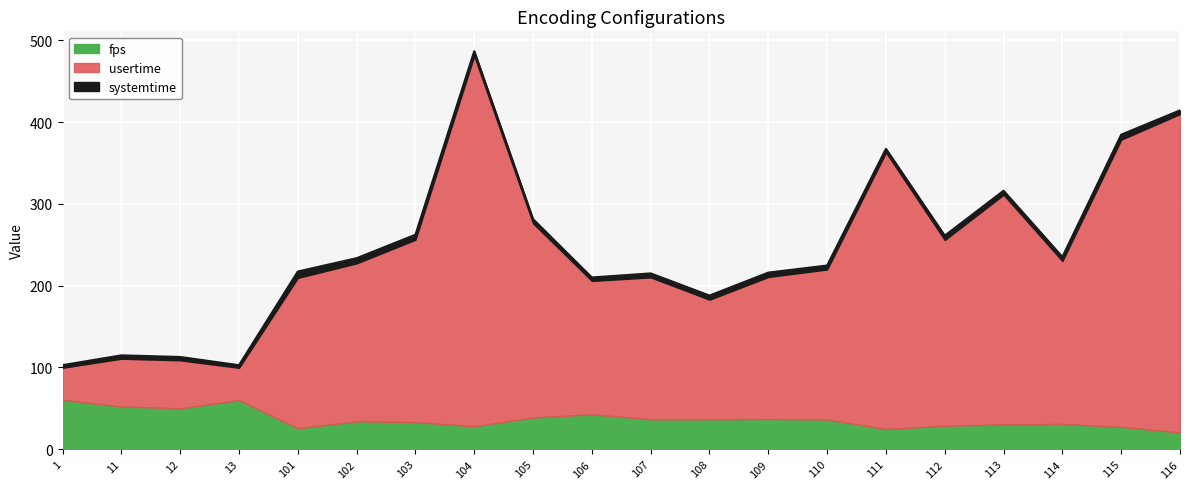

Where is fps nearest to the value 40?

105